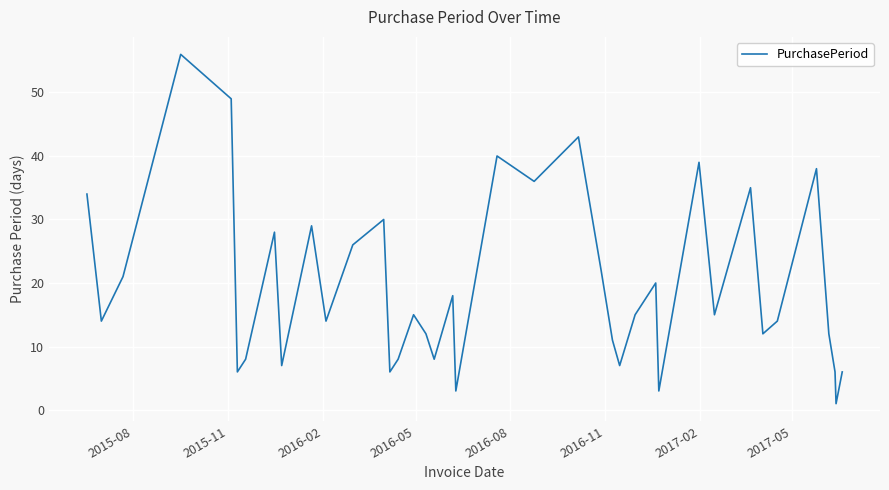

What is the difference between the maximum and minimum values?

55